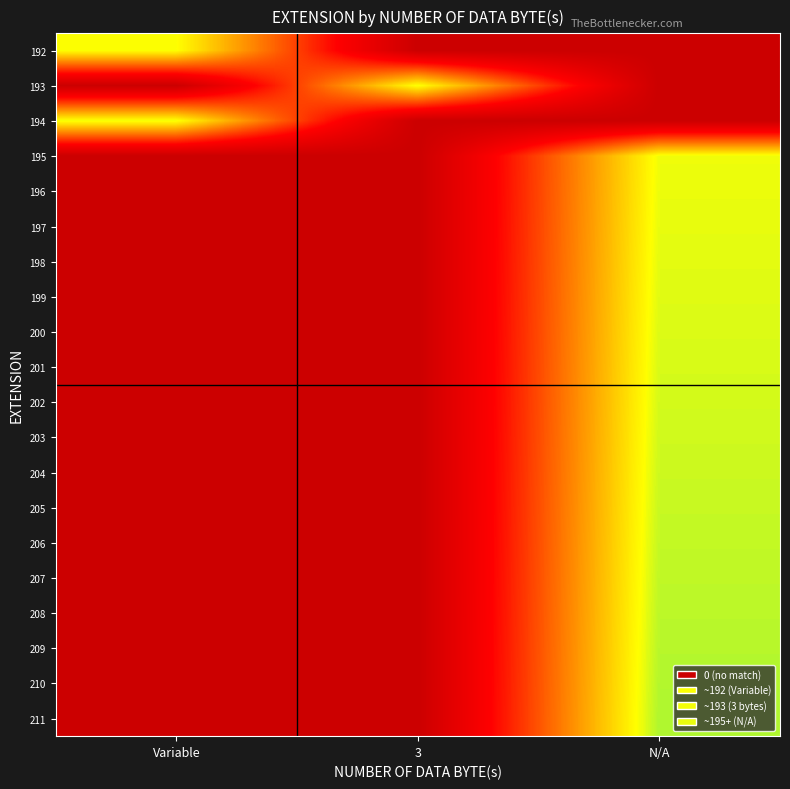

How many distinct data groups are displayed?

20